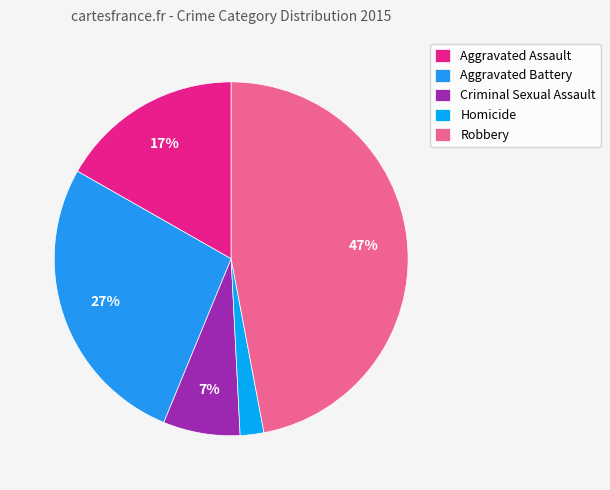

The Aggravated Battery slice represents 13% of the pie. True or false?

False